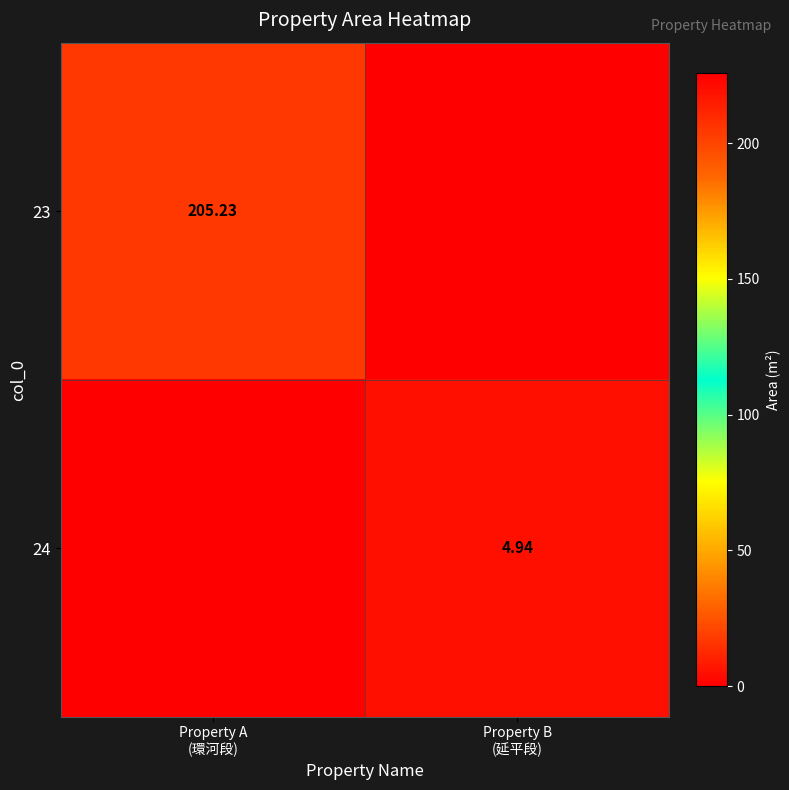

What is the spread (max minus min) of values at Property A
(環河段)?

205.2